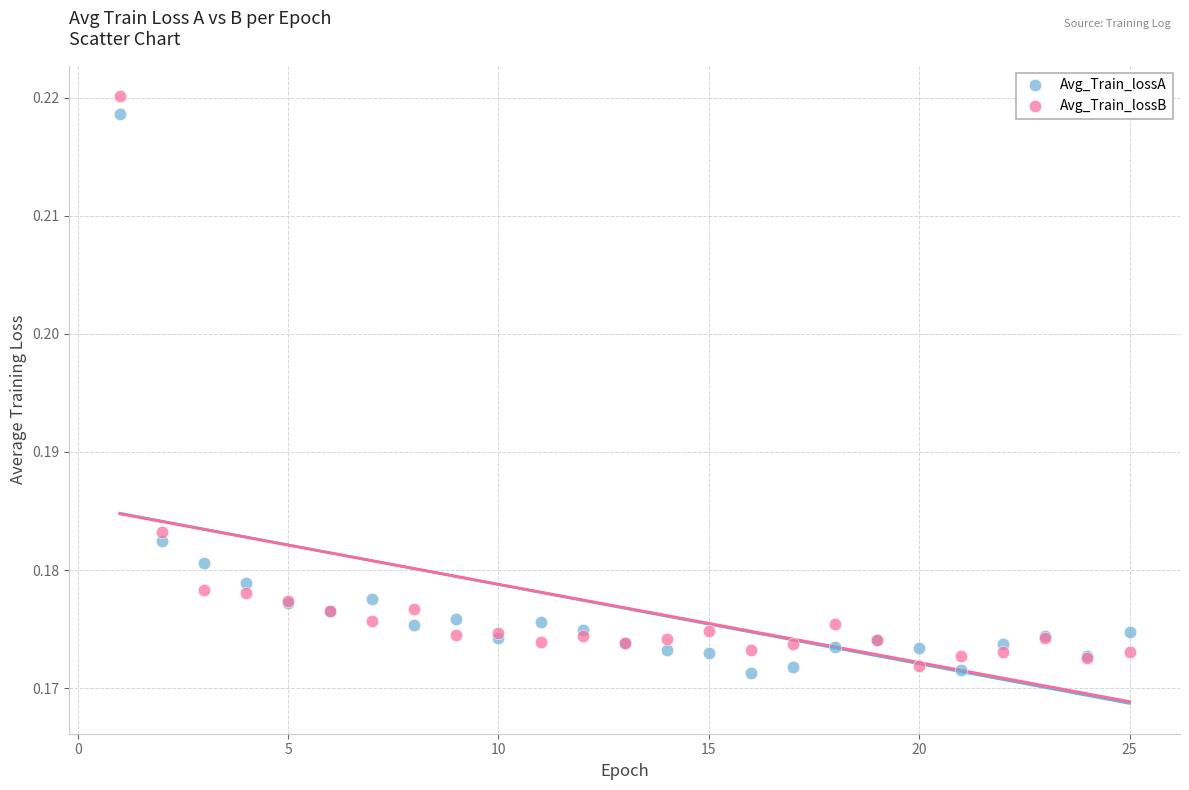

Which series has the largest Y range (max minus min)?

Avg_Train_lossB